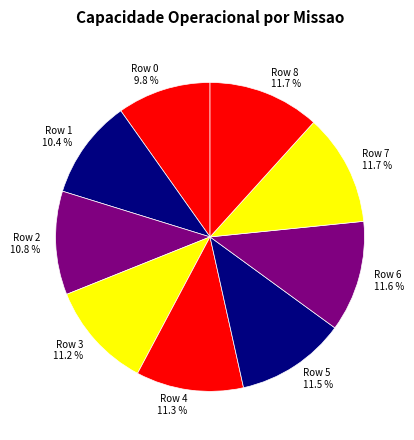

What percentage is the Row 8 slice, to the nearest percent?

12%